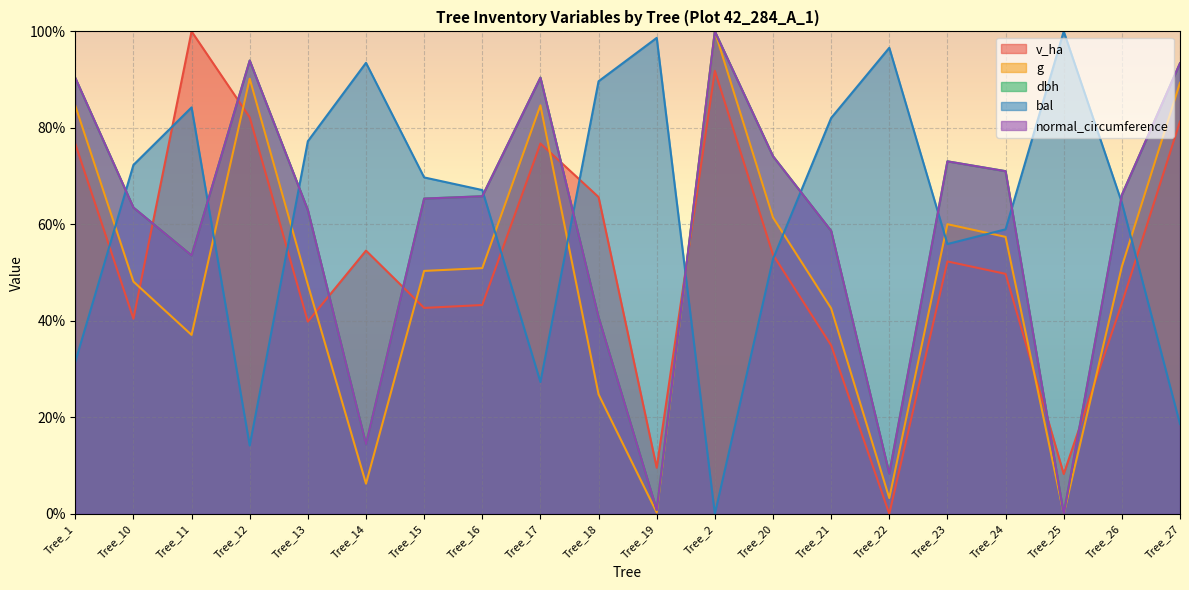

The bal series shows 92.5 at Tree_15. True or false?

False